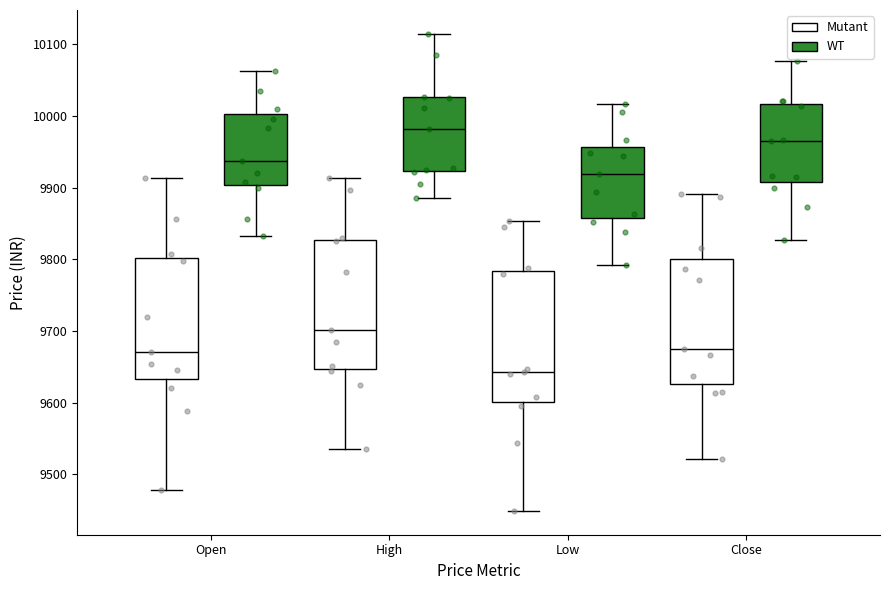

Reading left to right, transcribe this box plot: for each box, give where its median line is, the range the box spans, and where its two whiskers end, as read against the y-axis. The values are not printed on the chart, so give them approximately, as read against the axis.

Open (Mutant): median 9670, box 9630 to 9800, whiskers 9480 to 9910
Open (WT): median 9940, box 9900 to 10000, whiskers 9830 to 10060
High (Mutant): median 9700, box 9650 to 9830, whiskers 9540 to 9910
High (WT): median 9980, box 9920 to 10030, whiskers 9890 to 10110
Low (Mutant): median 9640, box 9600 to 9780, whiskers 9450 to 9850
Low (WT): median 9920, box 9860 to 9960, whiskers 9790 to 10020
Close (Mutant): median 9670, box 9630 to 9800, whiskers 9520 to 9890
Close (WT): median 9960, box 9910 to 10020, whiskers 9830 to 10080